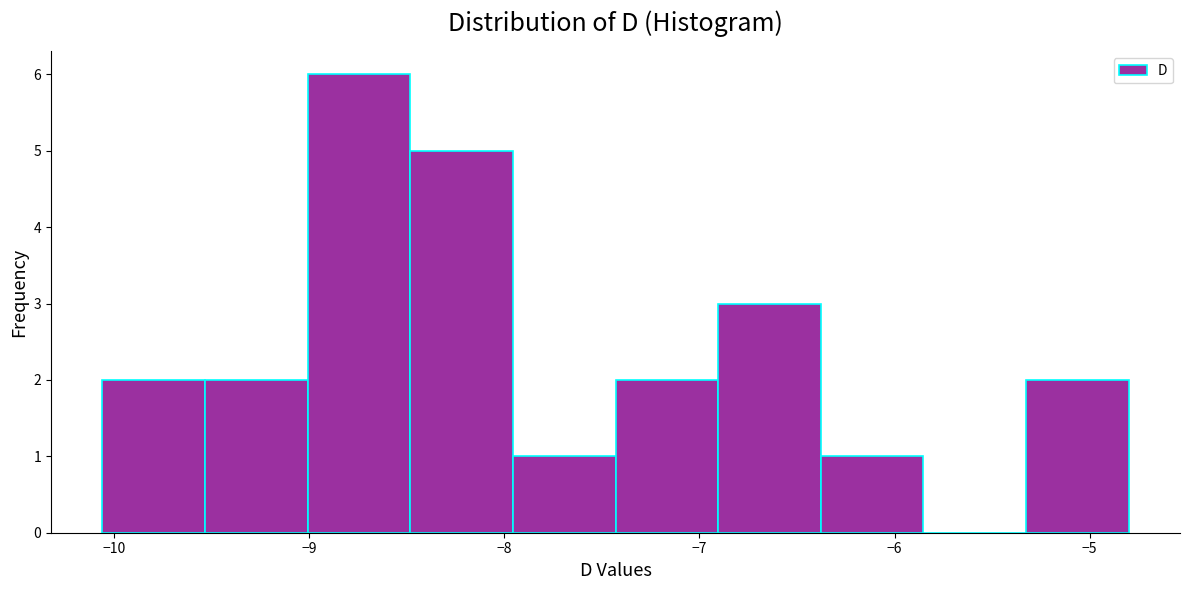

Reading left to right, transcribe this chart: for each bar, give the range it covers on the x-axis and its height. Neither the bar edges nor the heights are printed on the chart, so give them approximately, as read against the axes.

-10.1 to -9.5: 2
-9.5 to -9.0: 2
-9.0 to -8.5: 6
-8.5 to -8.0: 5
-8.0 to -7.4: 1
-7.4 to -6.9: 2
-6.9 to -6.4: 3
-6.4 to -5.9: 1
-5.9 to -5.3: 0
-5.3 to -4.8: 2